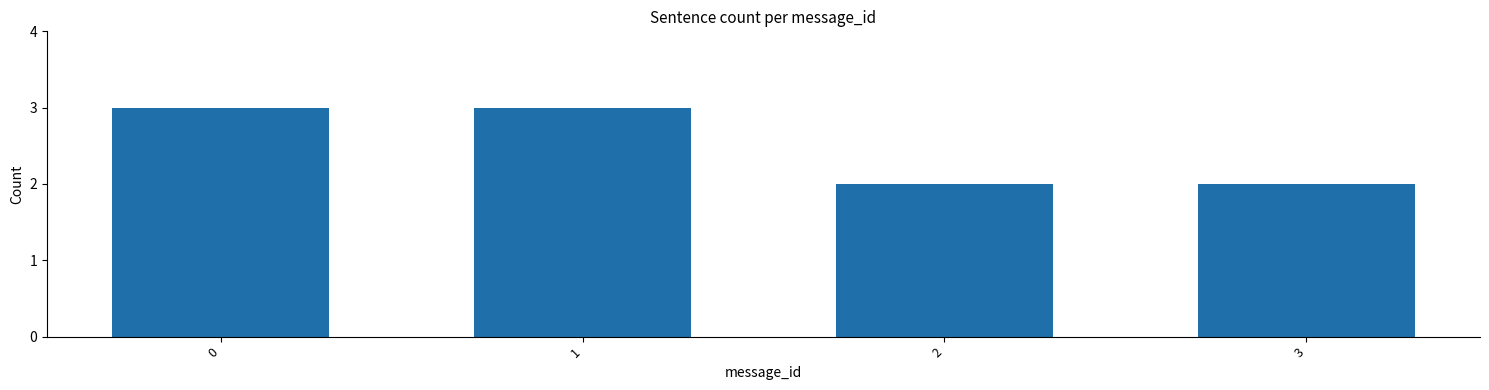

What is the sum of all values?

10